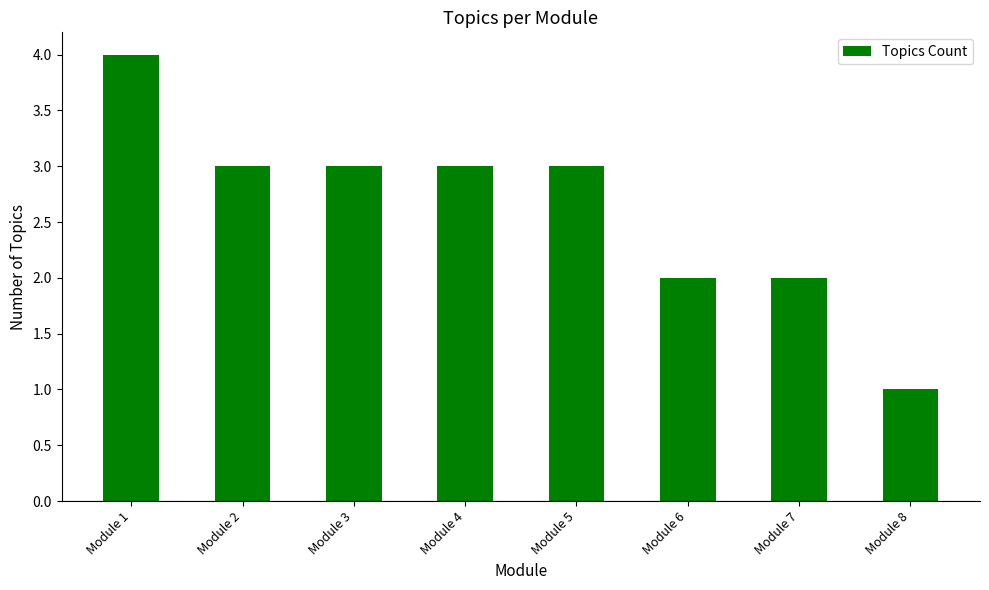

What is the value of the 1st bar from the left?

4